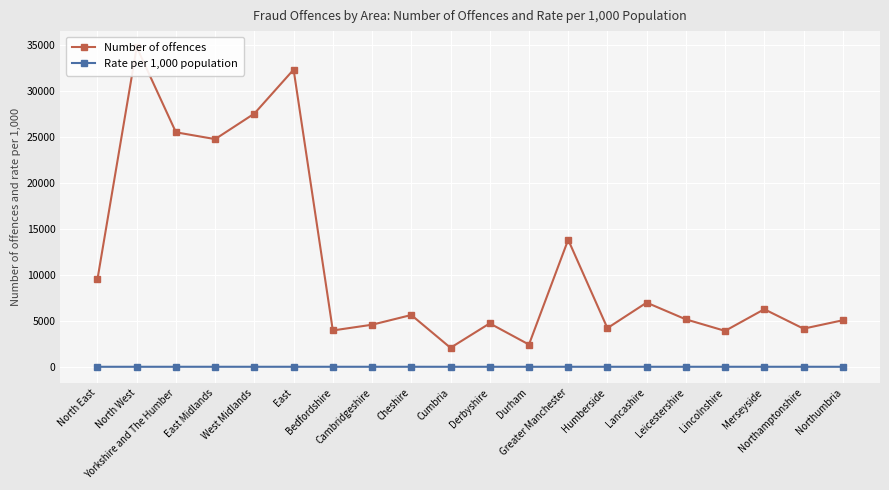

At which category does the chart reach its minimum across all series?

Northumbria